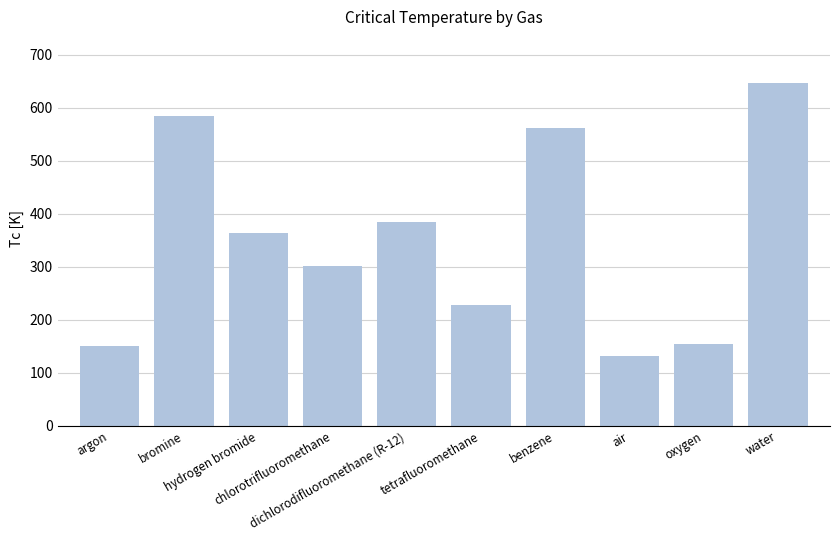

What is the sum of all values?

3508.8